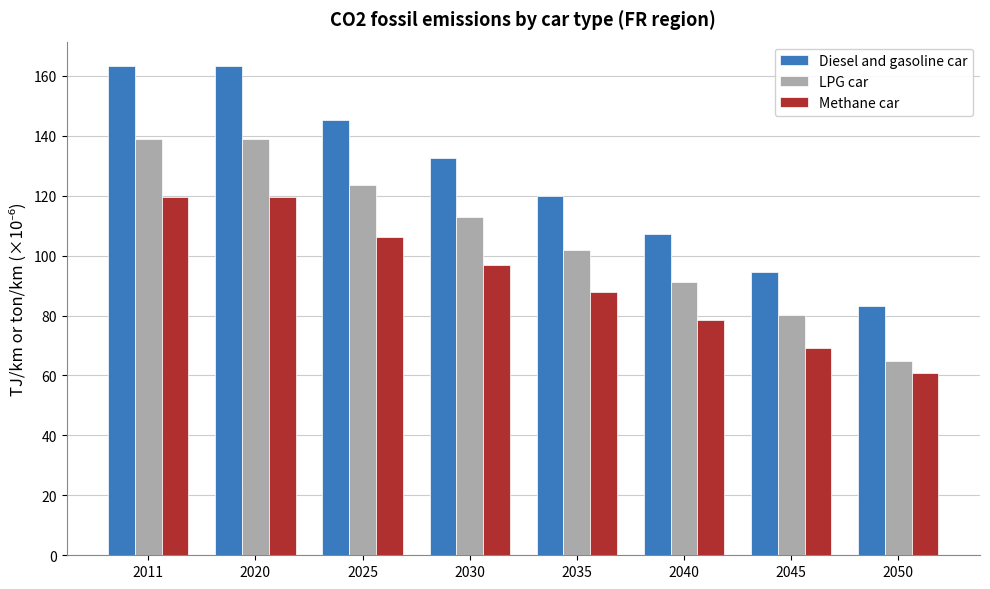

Between 2025 and 2050, which series saw the biggest shift?

Diesel and gasoline car